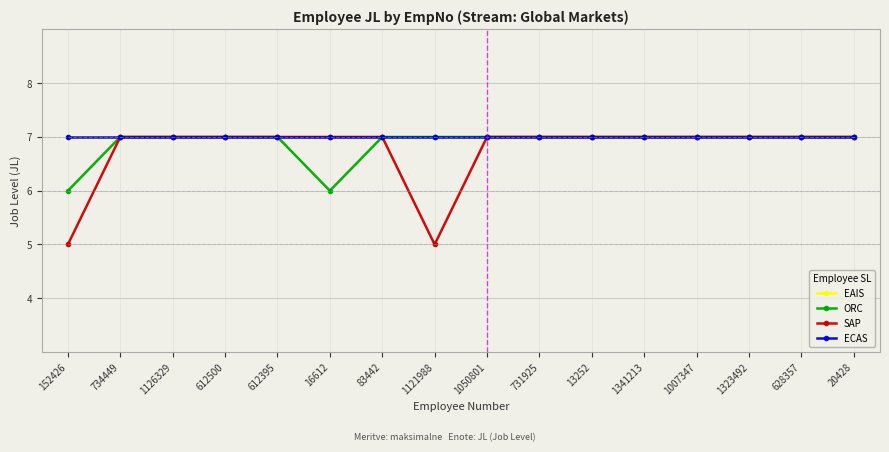

Reading right to left, extract all data points from this chart.

EAIS: 7	7	7	7	7	7	7	7	7	7	7	7	7	7	7	7
ORC: 7	7	7	7	7	7	7	7	7	7	6	7	7	7	7	6
SAP: 7	7	7	7	7	7	7	7	5	7	7	7	7	7	7	5
ECAS: 7	7	7	7	7	7	7	7	7	7	7	7	7	7	7	7